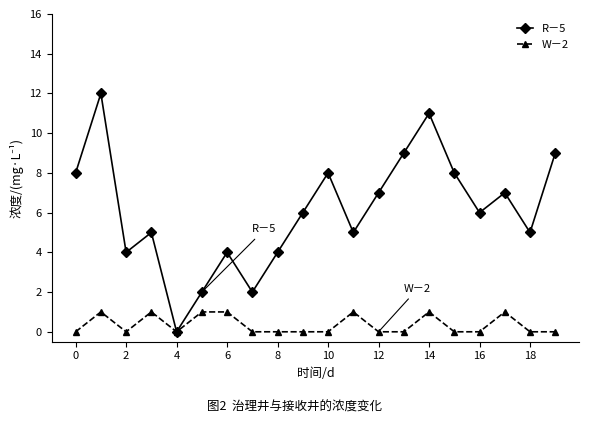

True or false: R－5 has more than 1 interior local peaks.

True